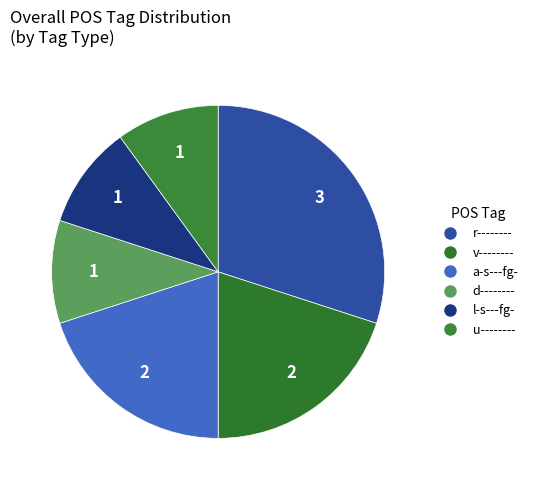

Count the number of slices in the pie.

6